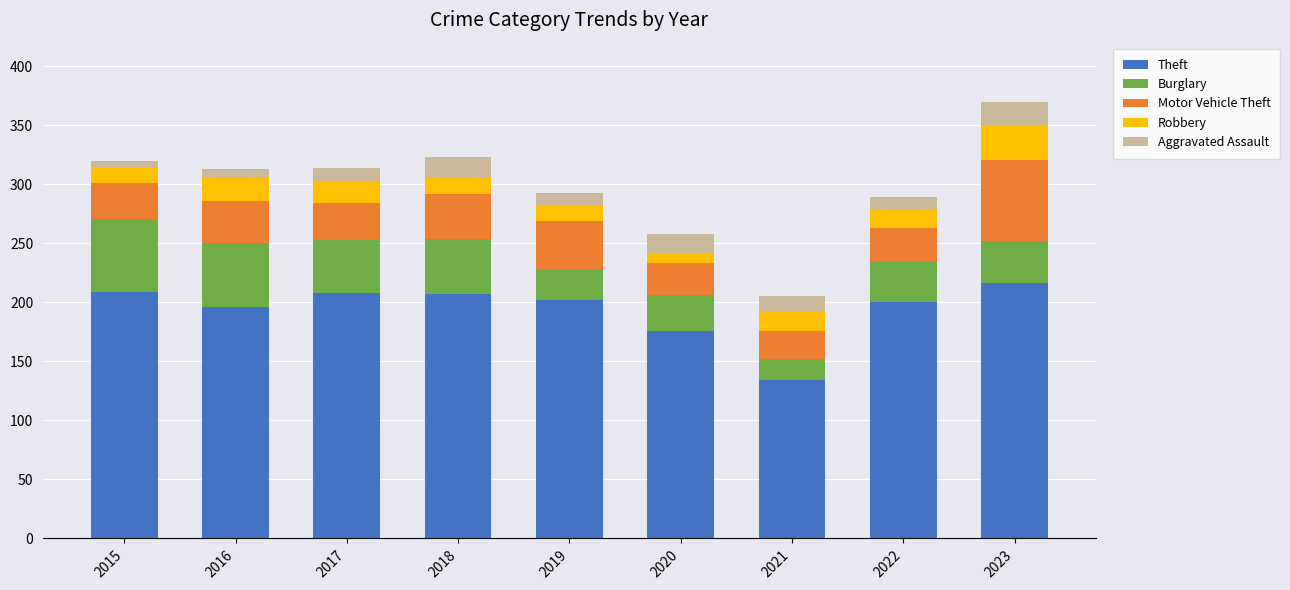

What is the average value of the Theft series?

194